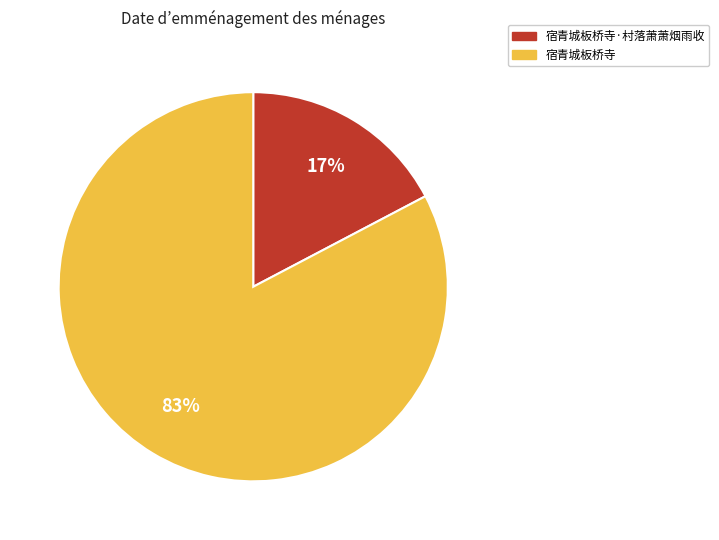

Which category has the smallest portion of the pie?

宿青城板桥寺·村落萧萧烟雨收